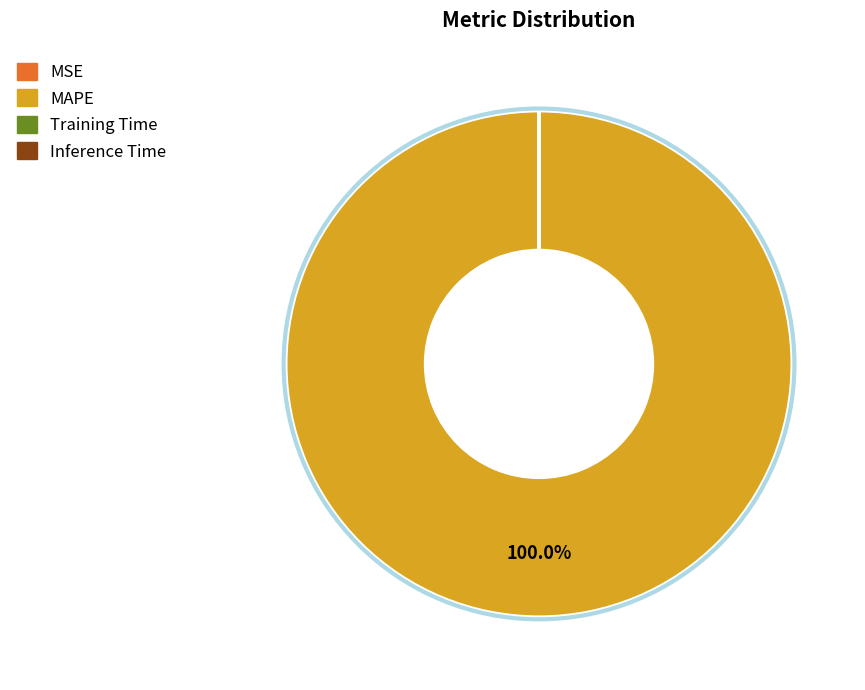

To the nearest percent, what is the difference between the largest and smallest slice percentages?

100%